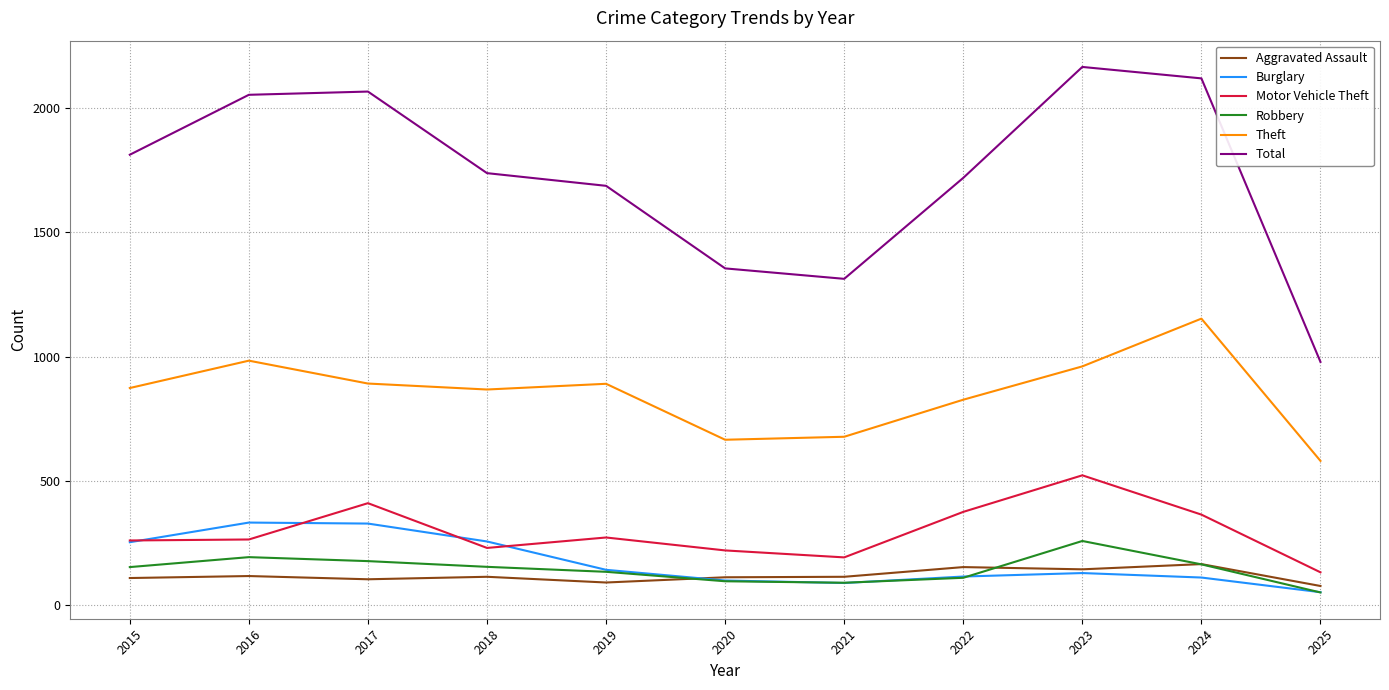

Which series has the largest range (max minus min)?

Total